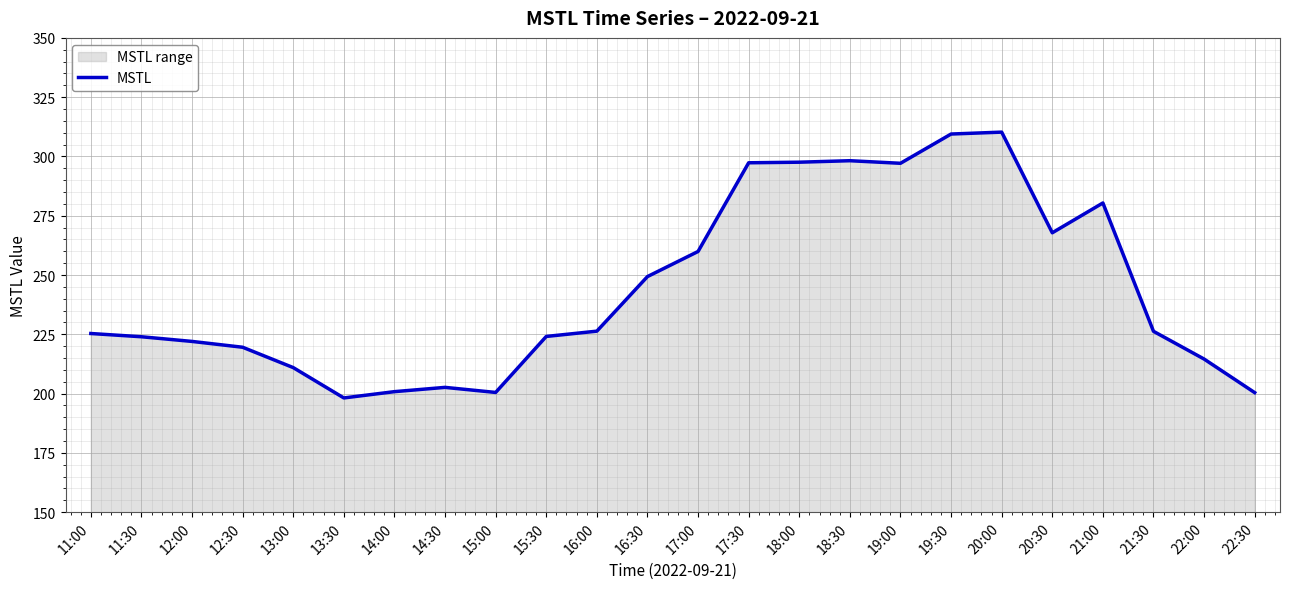

Which has a higher value, 22:30 or 17:30?

17:30